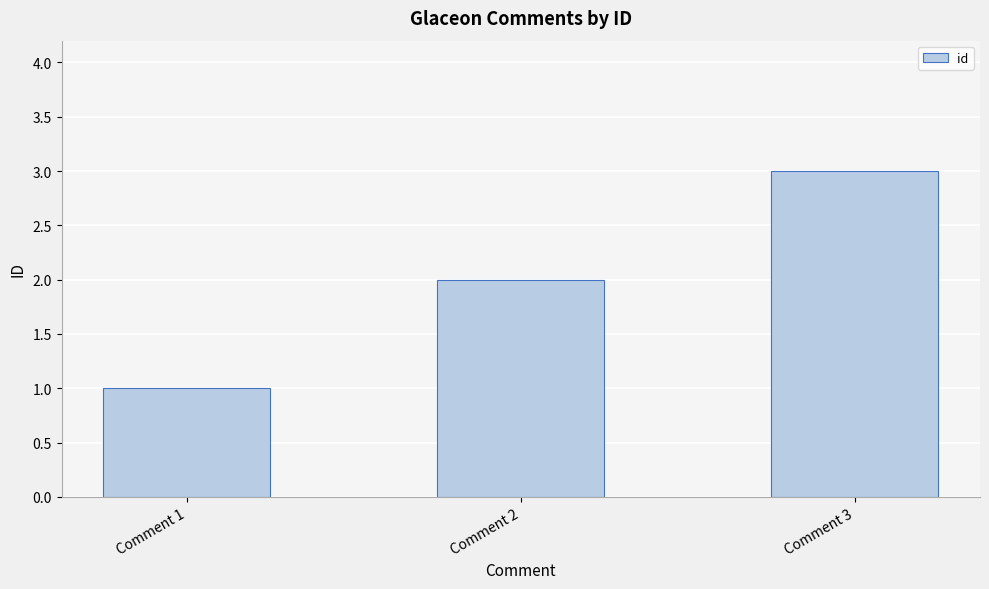

True or false: the data shows 1 at Comment 1.

True